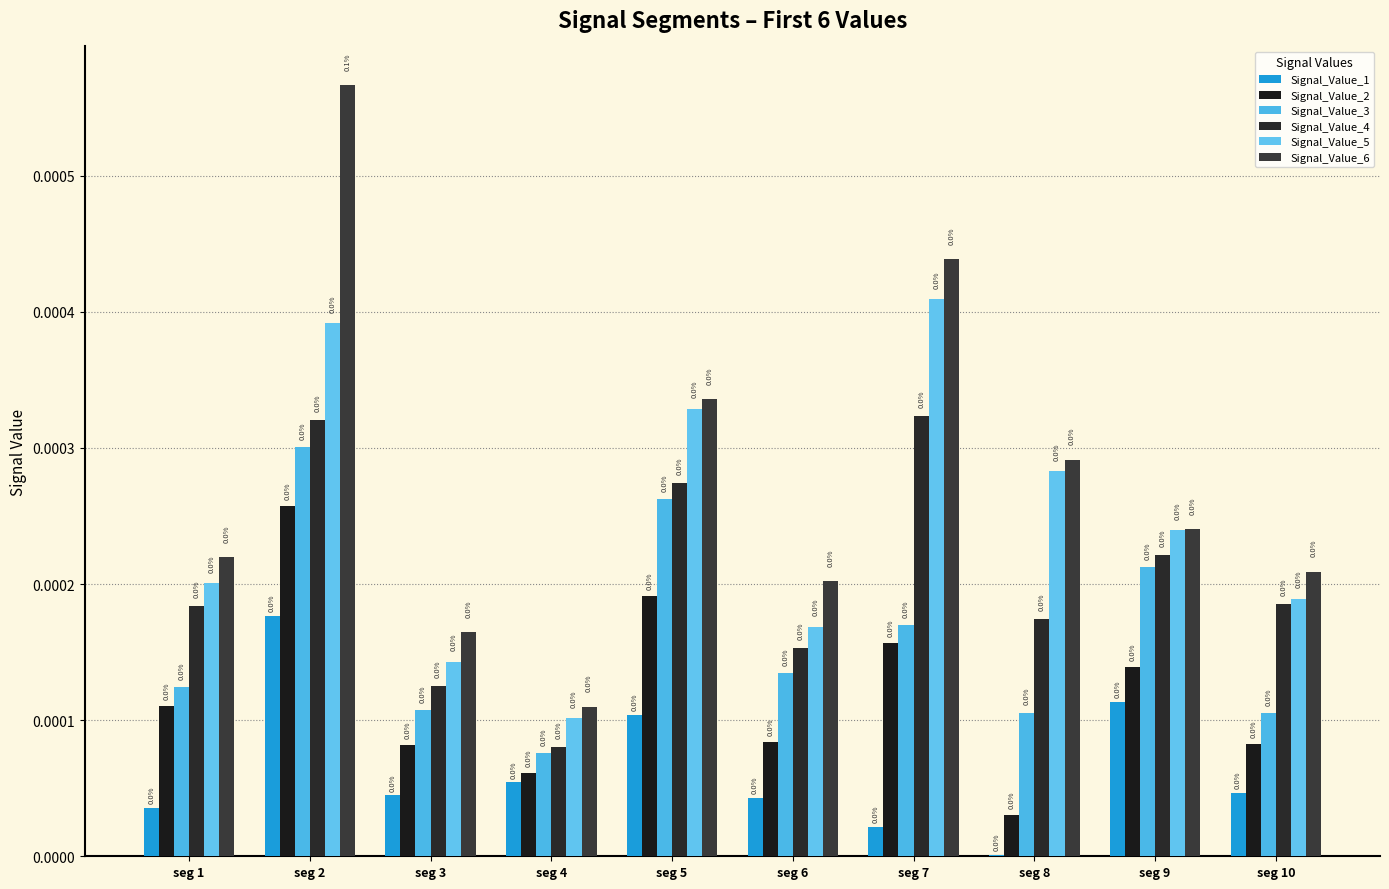

Are the bars horizontal?

No